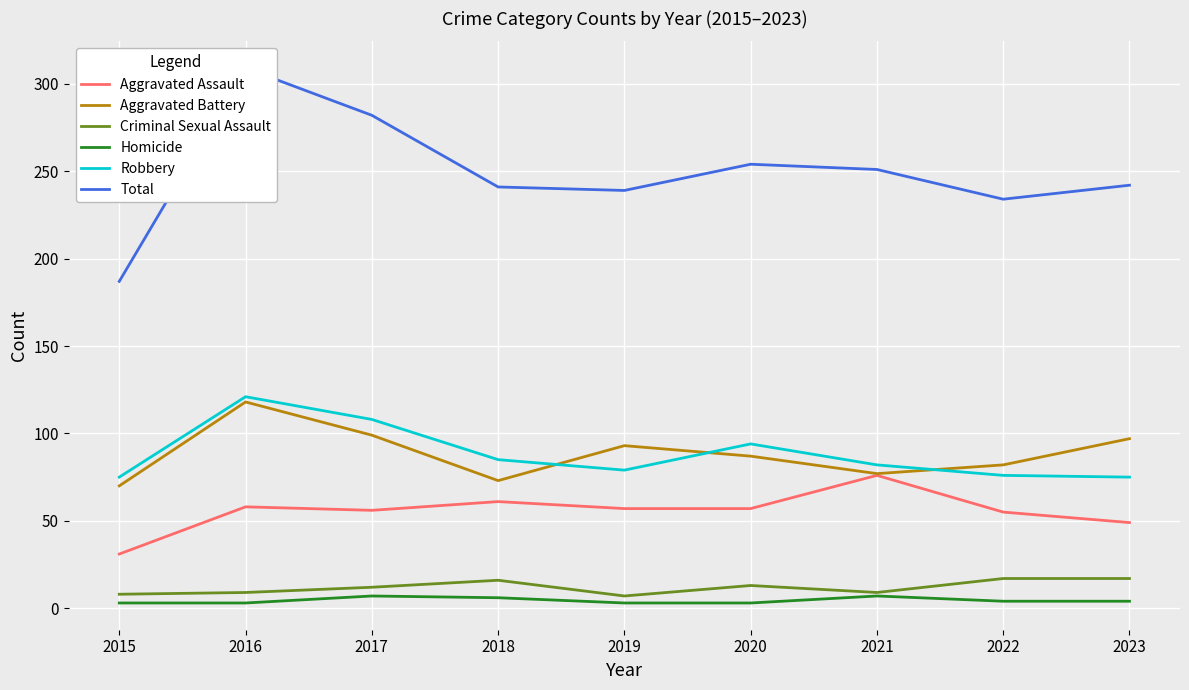

True or false: Homicide has a value of 5 at 2016.

False